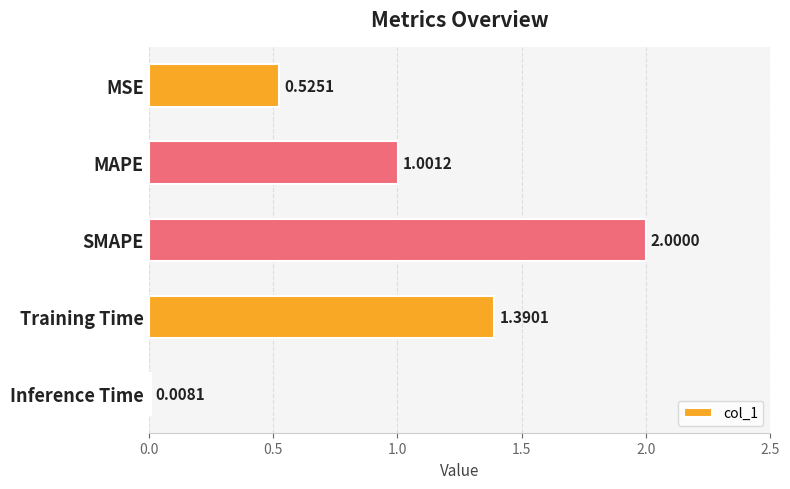

Which label corresponds to the smallest value in the chart?

Inference Time